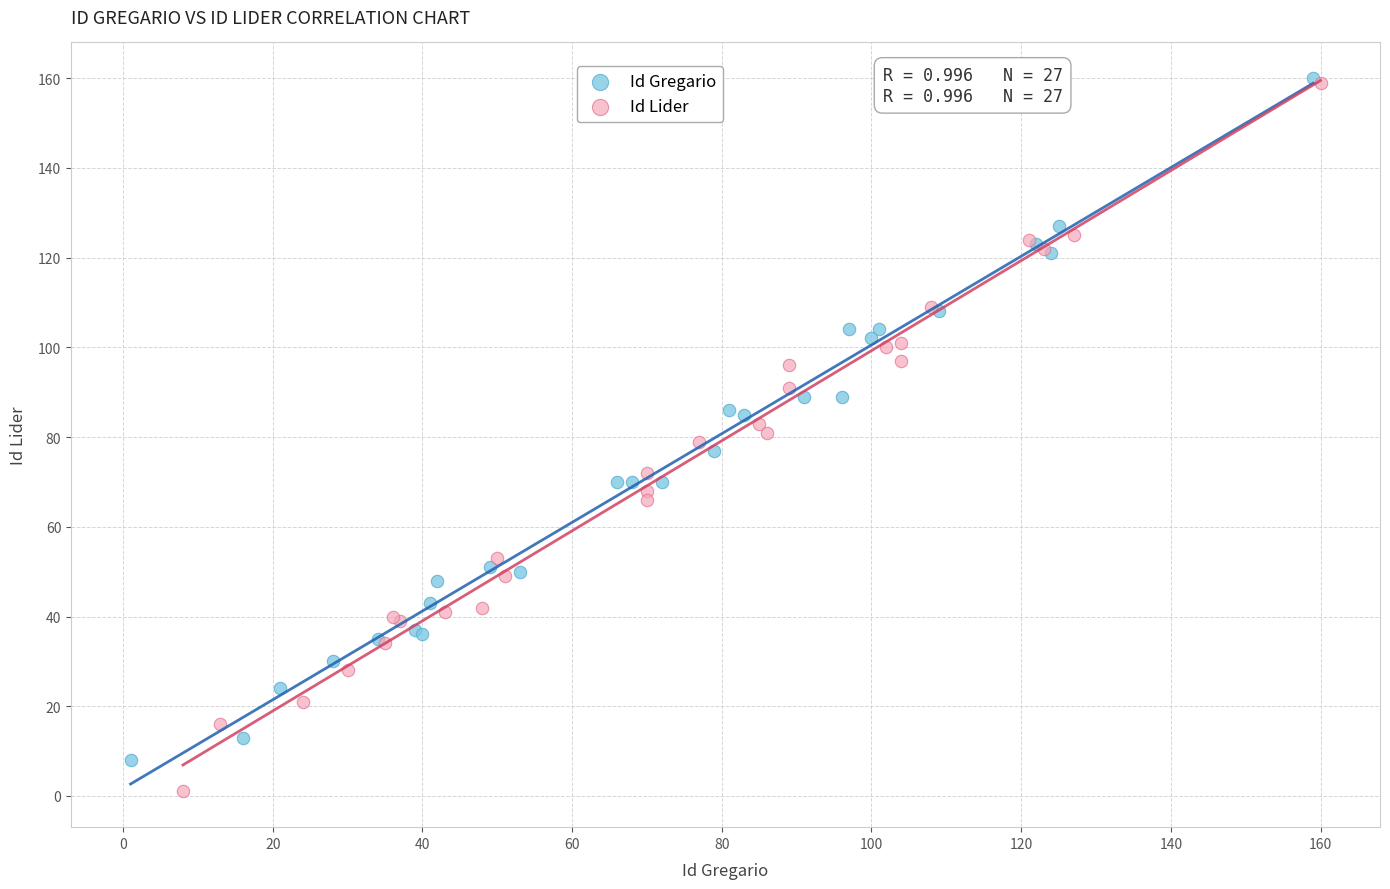

Which series has the widest spread of Y values?

Id Lider